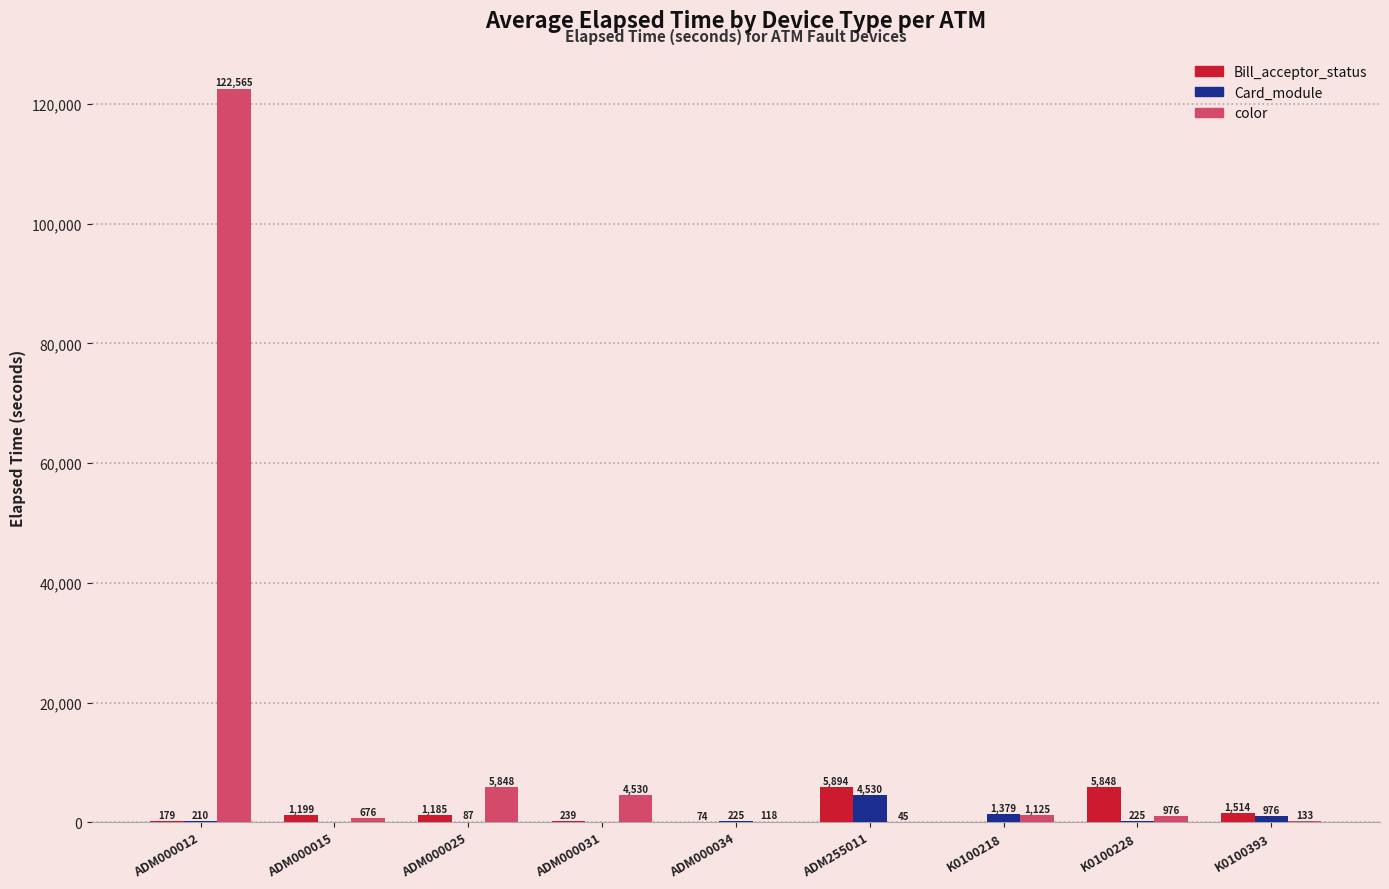

Where does the color series first go above 976?

ADM000012